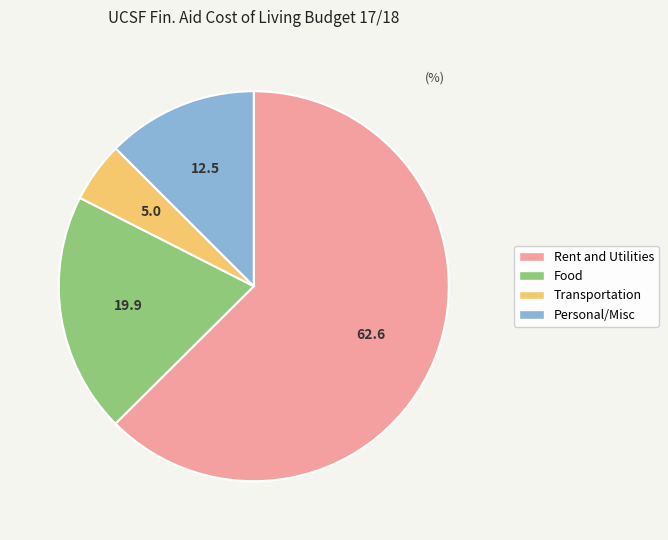

Which category has the smallest portion of the pie?

Transportation